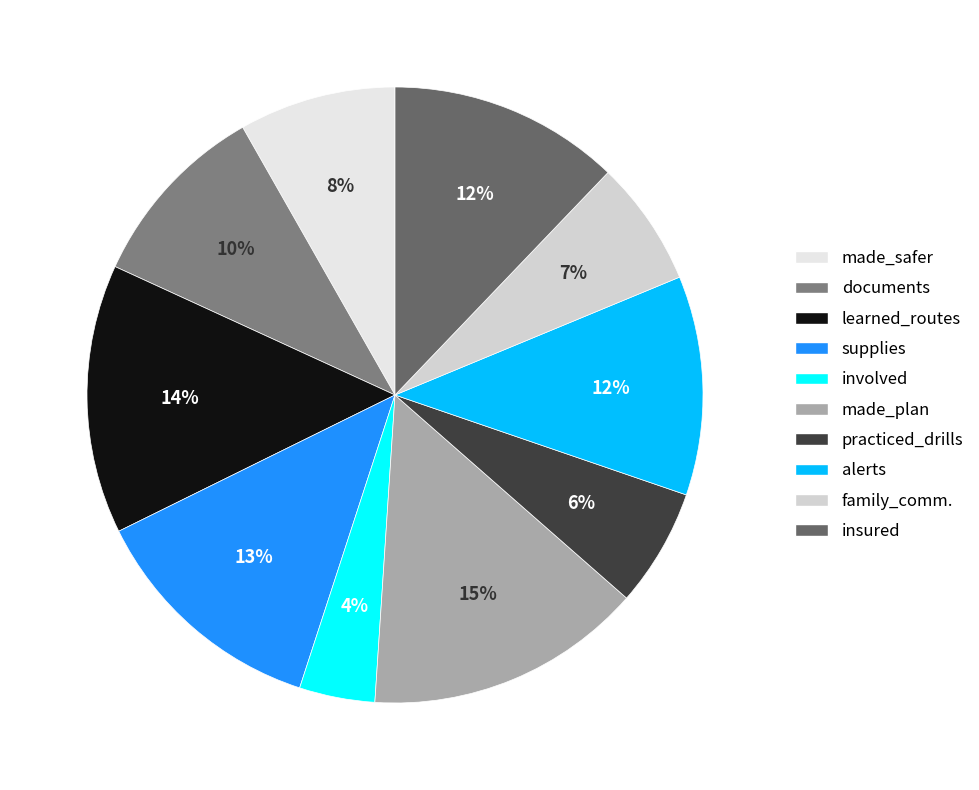

How many slices are in this pie chart?

10